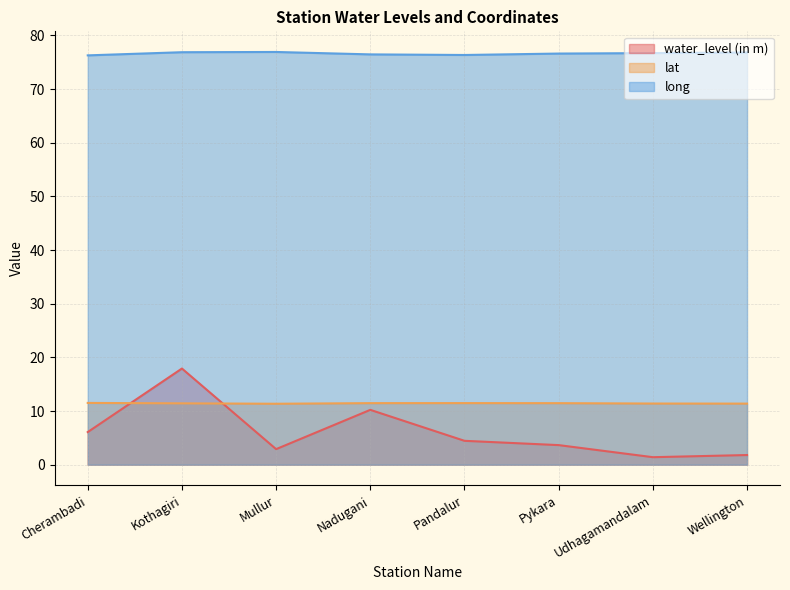

Which category has the lowest value in the lat series?

Mullur